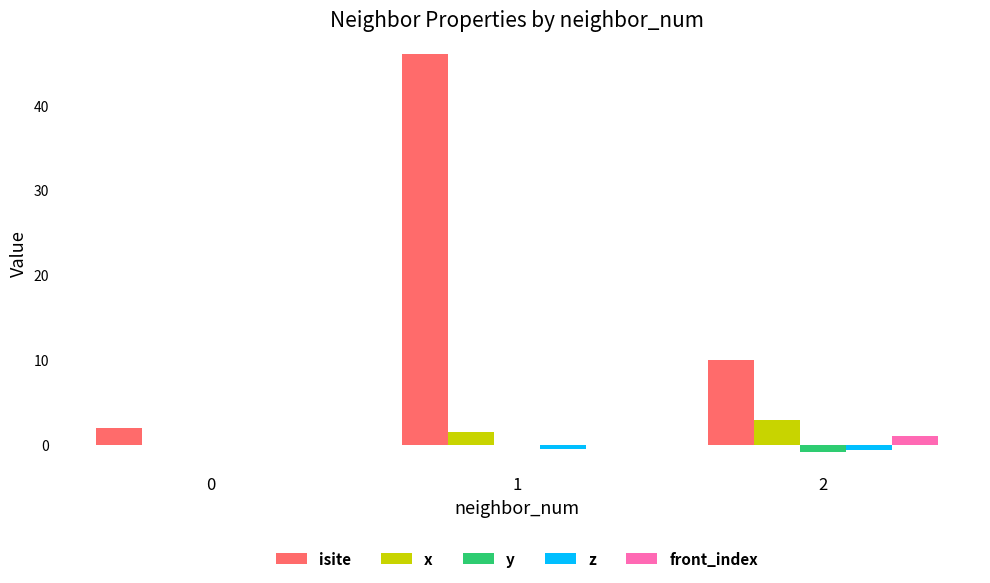

Read the y value at 2.

-0.8